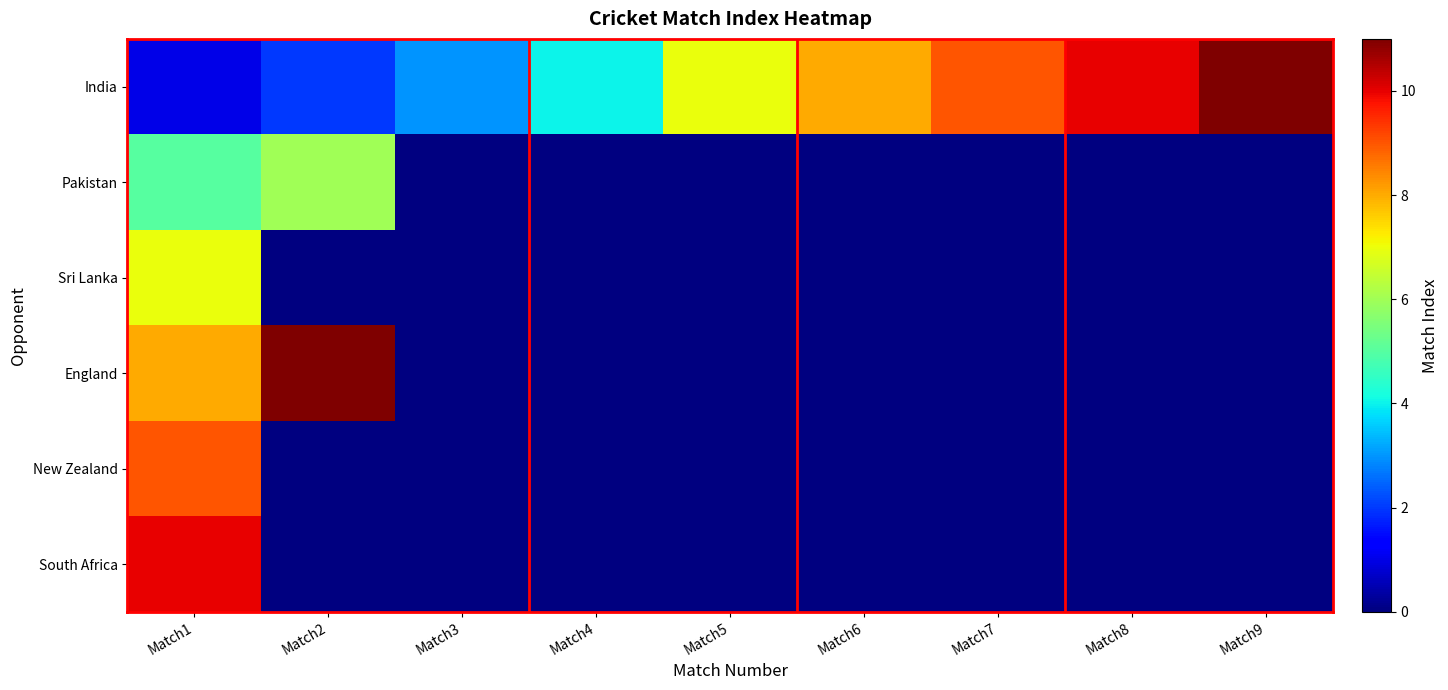

Which series has the largest total across all categories?

India